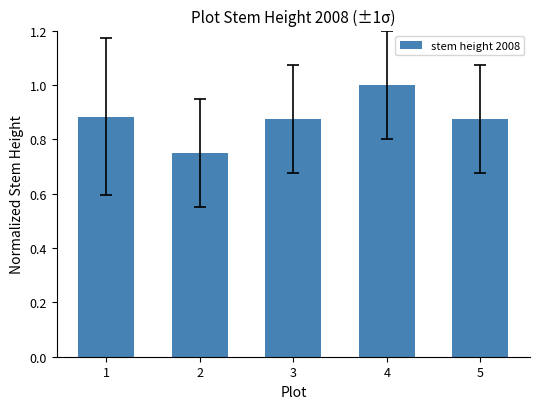

What is the change in value from 3 to 4?

+0.1